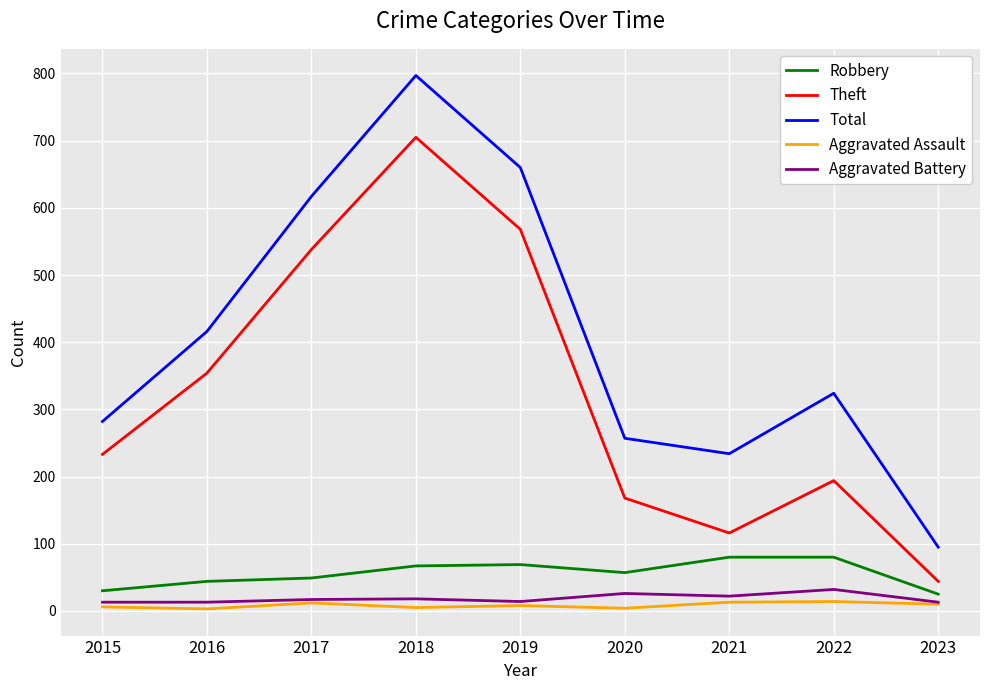

What is the difference between the second highest and second lowest values in the Aggravated Assault series?

9